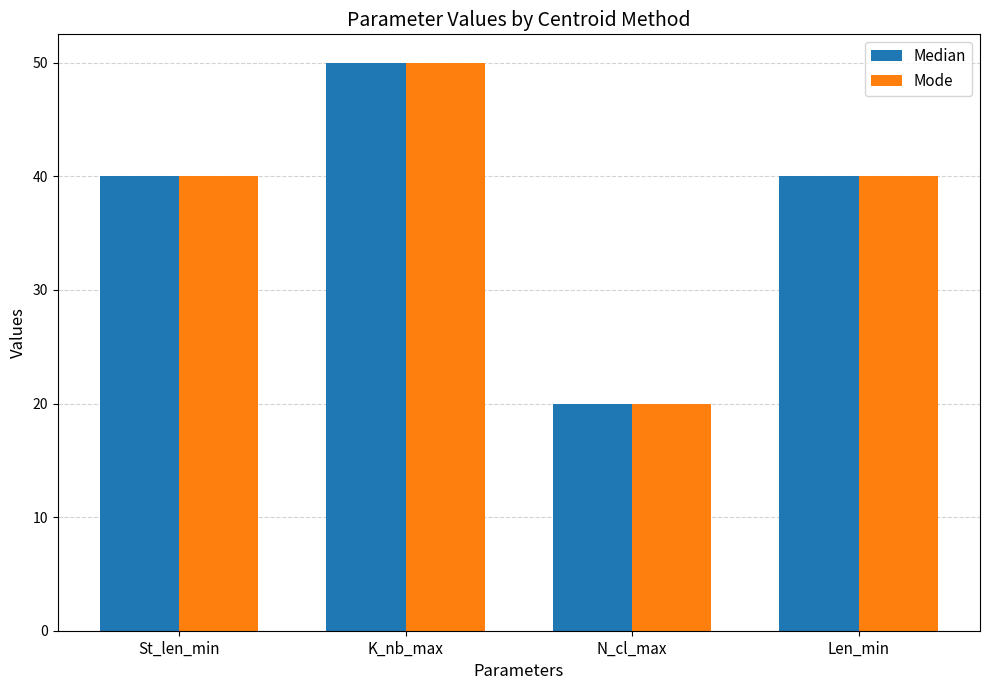

How many groups of bars are there?

4